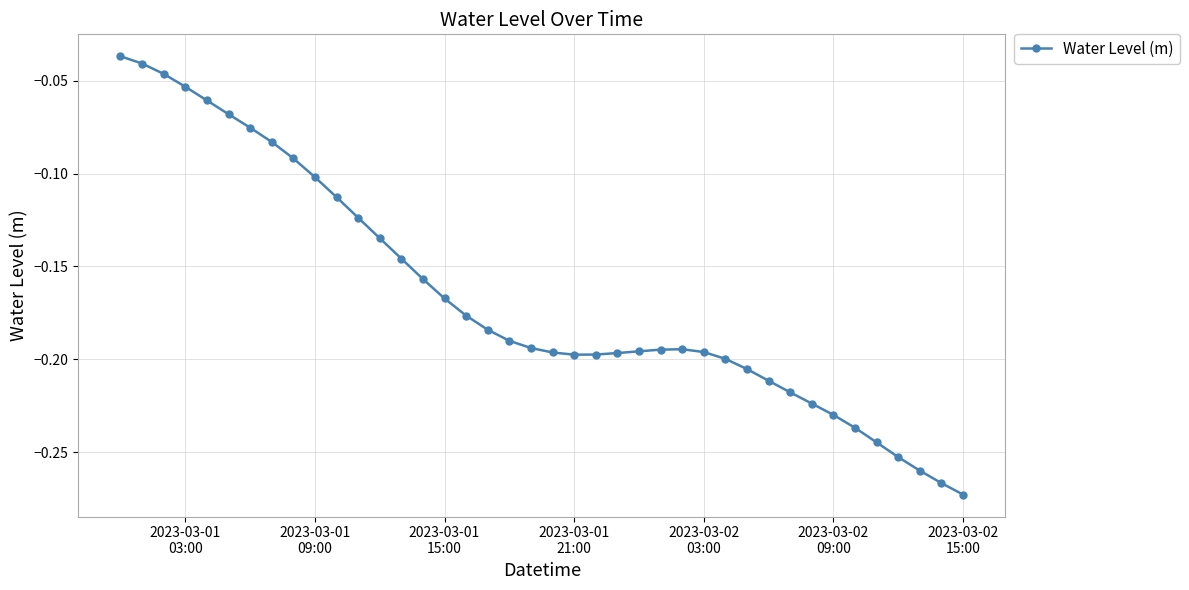

True or false: the data has more than 0 interior local peaks.

True